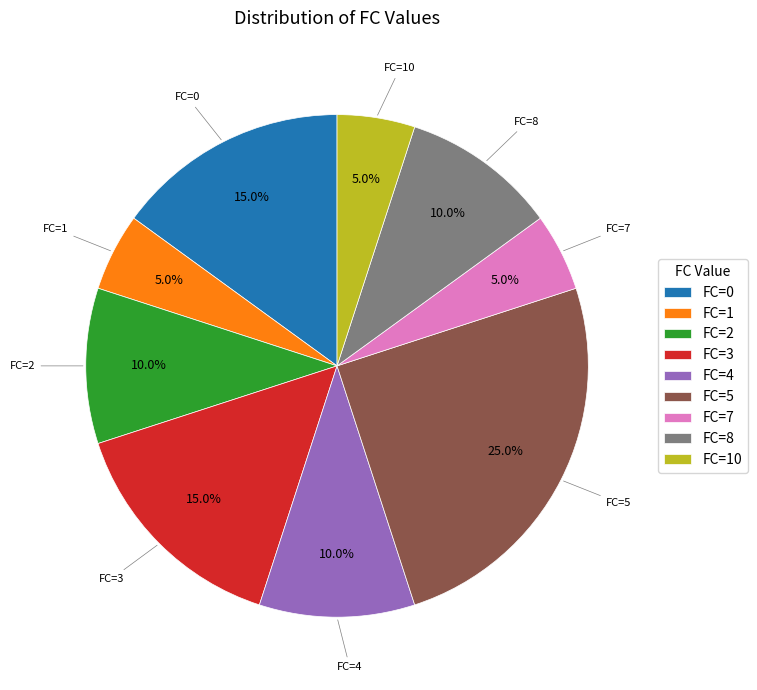

Combined, what portion of the pie is FC=1 and FC=2?

15.0%